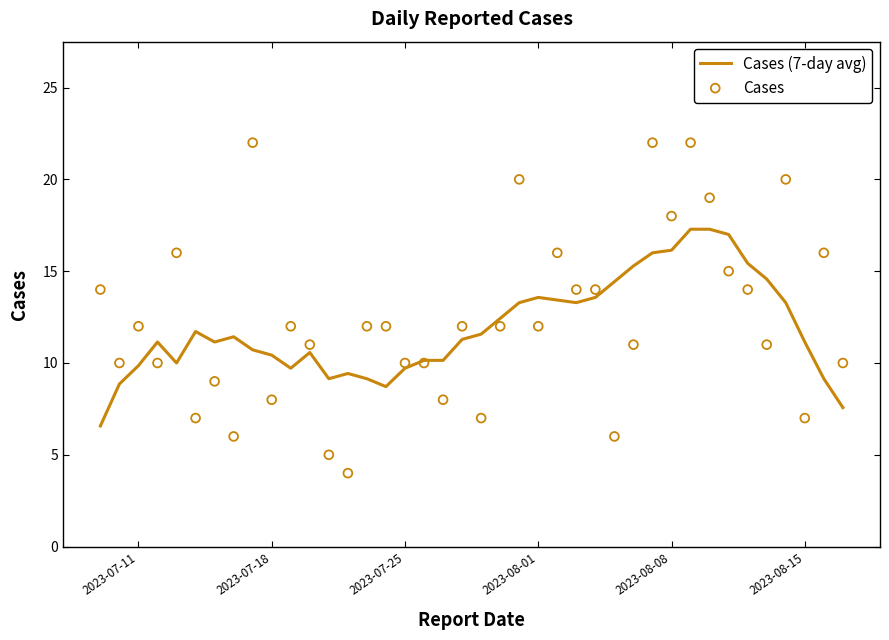

What are all the series names shown in the legend?

Cases (7-day avg), Cases